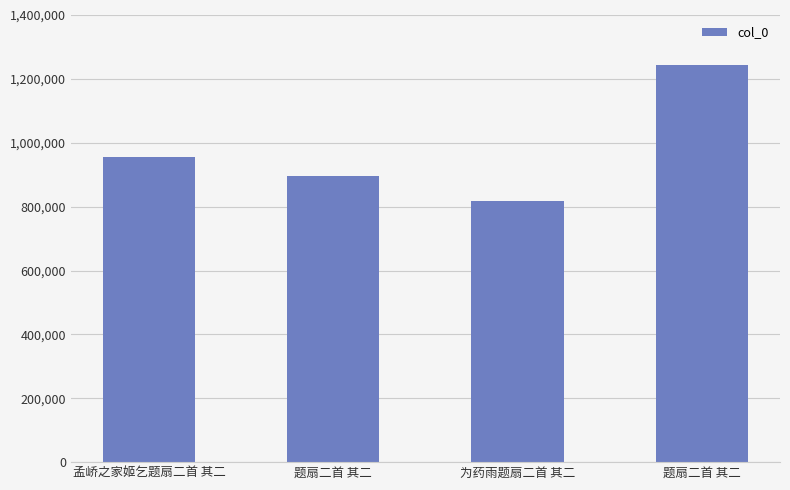

Reading right to left, transcribe all the data shown in this chart.

1244479	818978	896784	955914